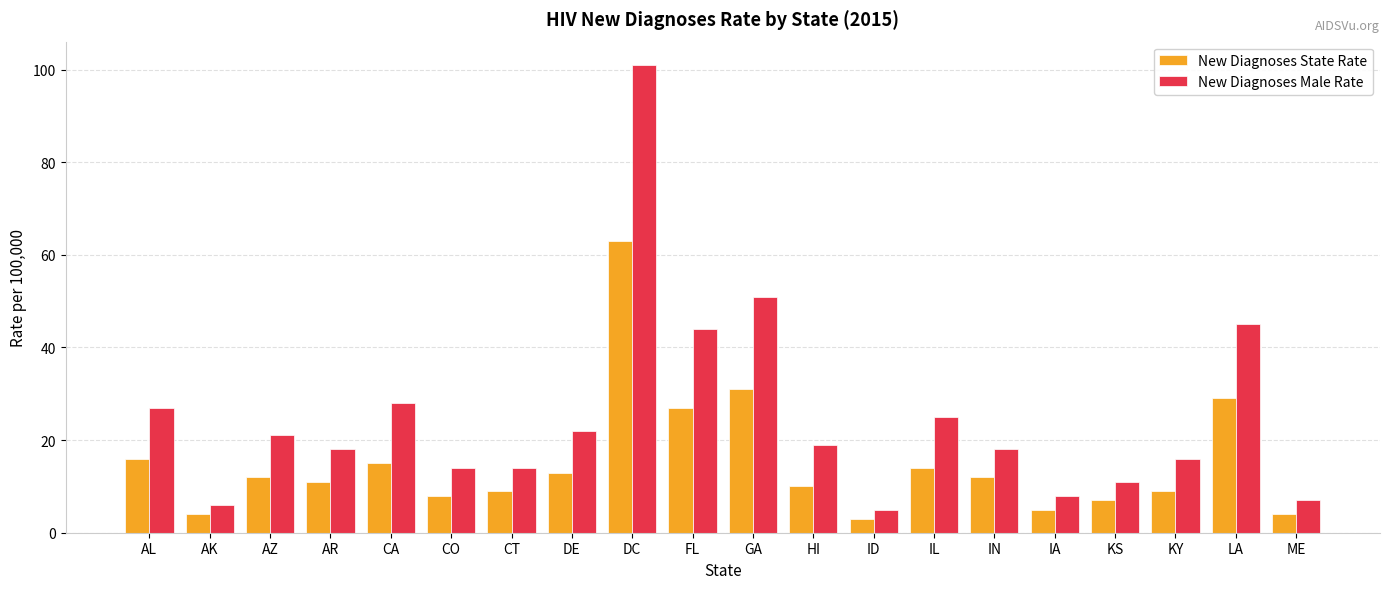

Reading left to right, what are all the values shown in this chart?

New Diagnoses State Rate: 16	4	12	11	15	8	9	13	63	27	31	10	3	14	12	5	7	9	29	4
New Diagnoses Male Rate: 27	6	21	18	28	14	14	22	101	44	51	19	5	25	18	8	11	16	45	7